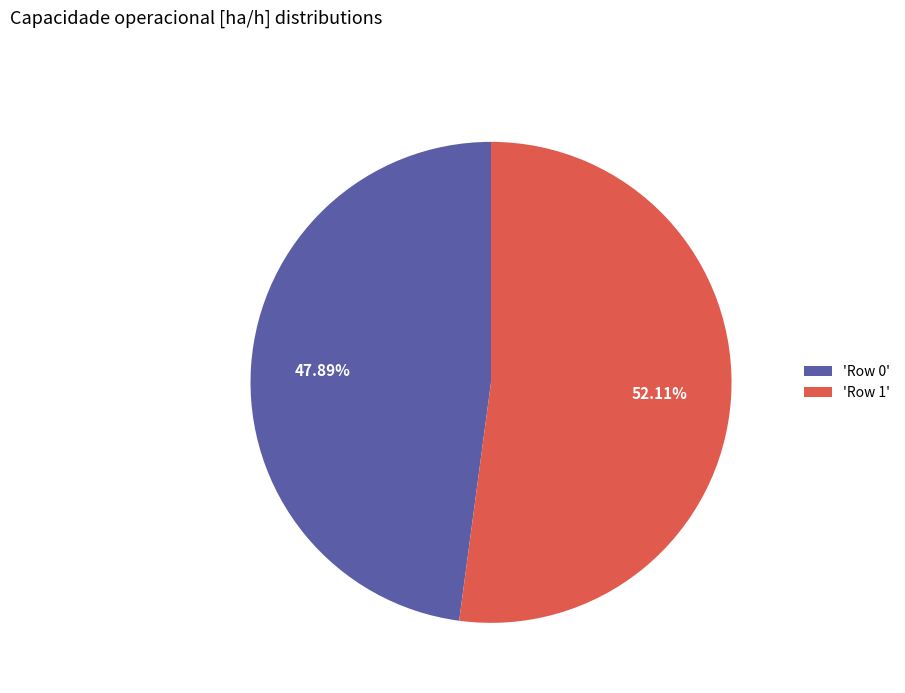

Which category has the biggest portion of the pie?

'Row 1'